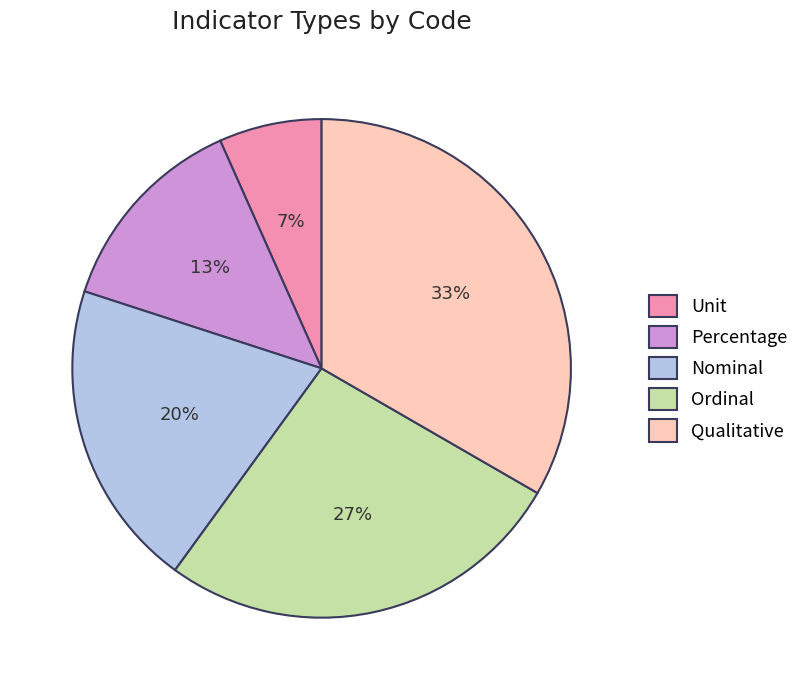

Is Unit the majority of the pie?

No